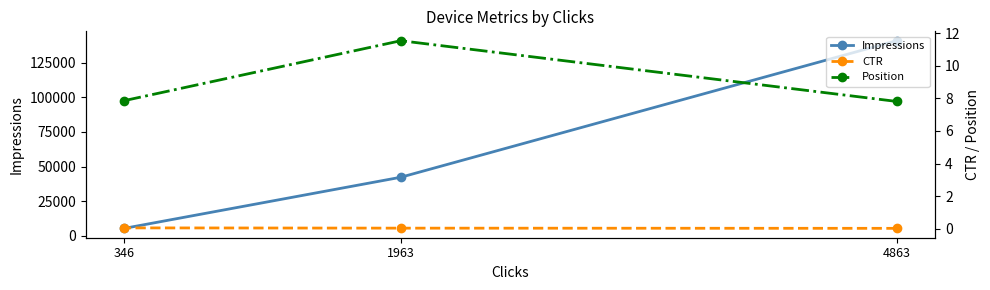

Which has a higher value, 4863 or 346?

4863